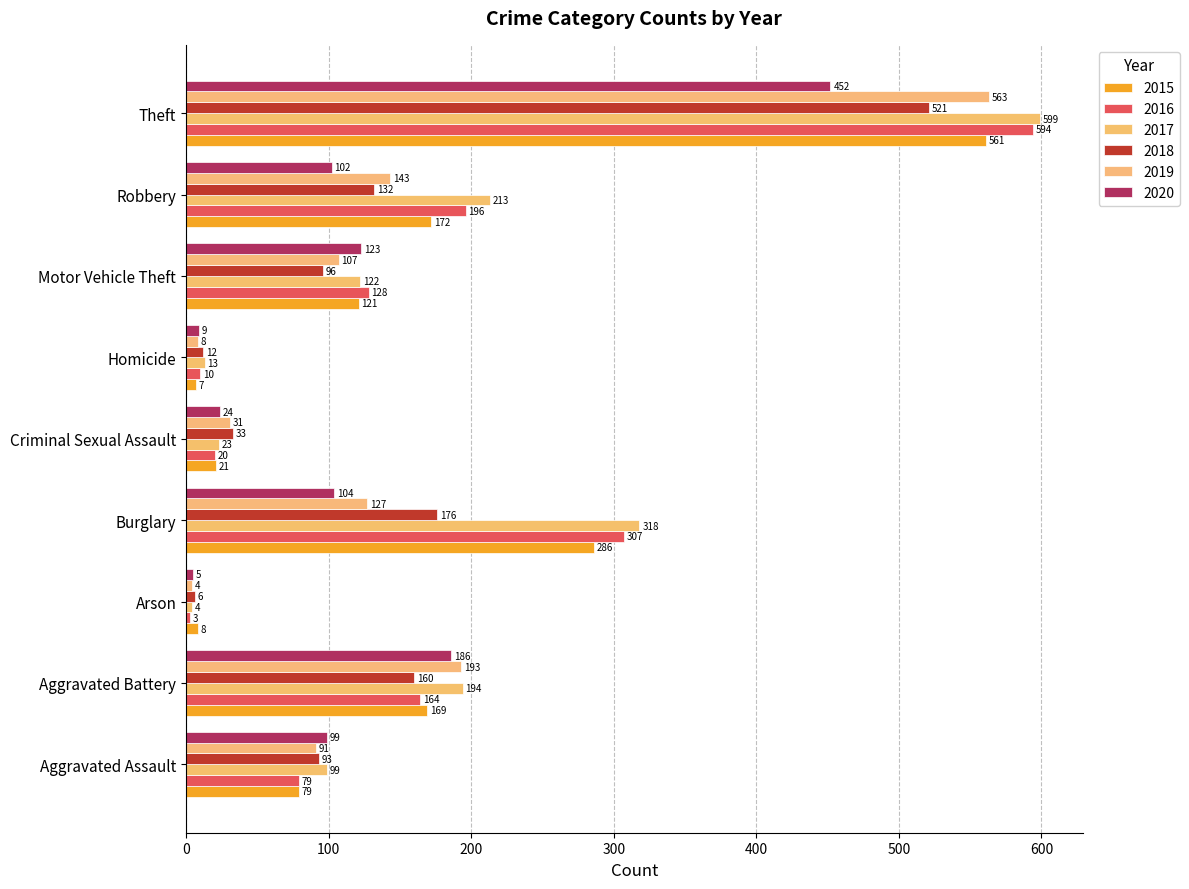

Which has a higher value, Burglary or Theft?

Theft